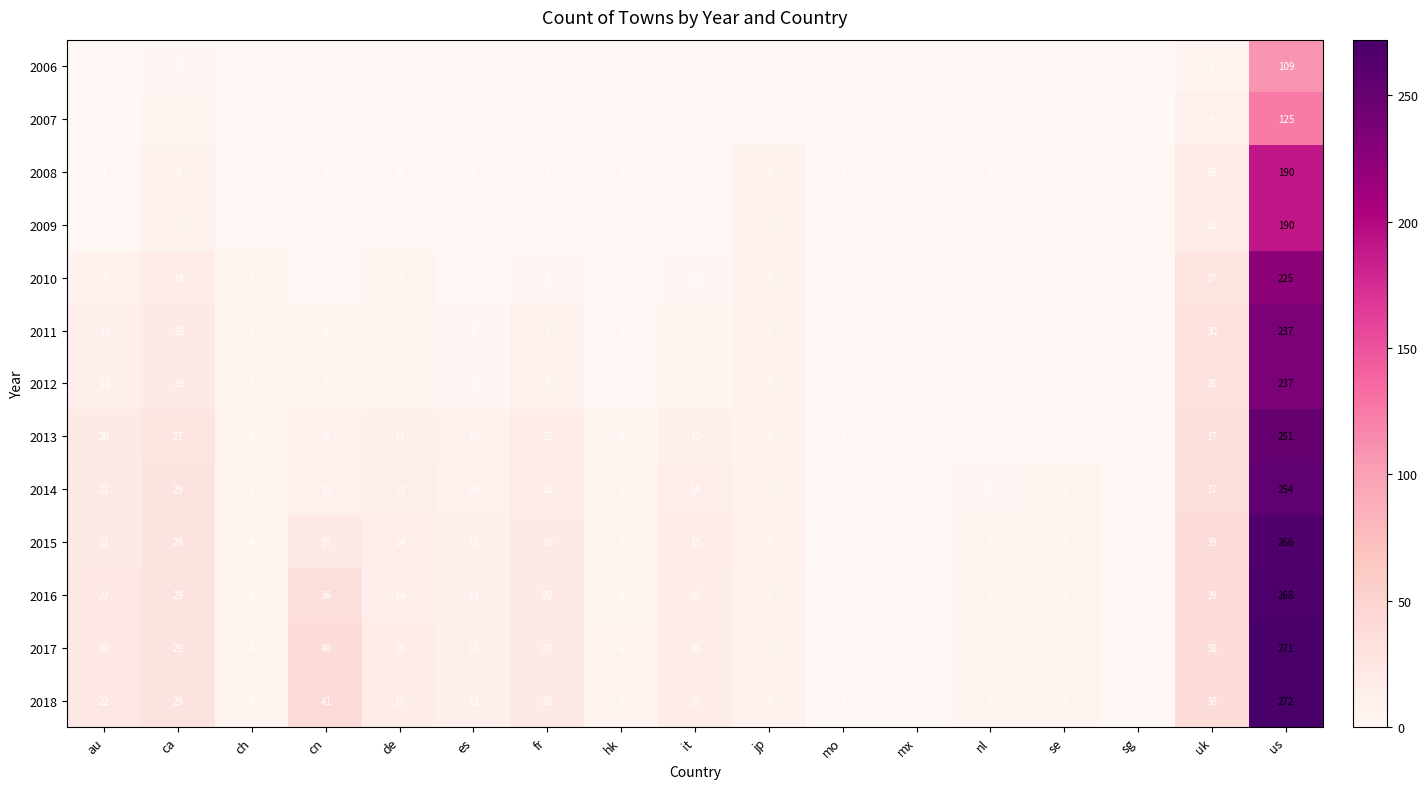

The 2009 series shows 0 at cn. True or false?

True